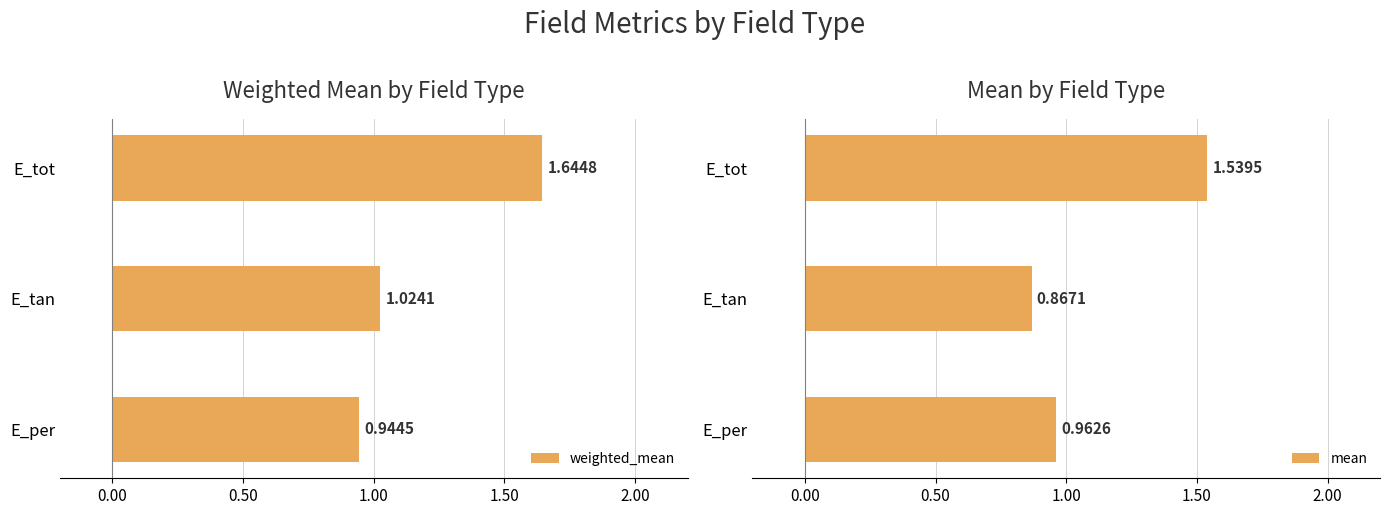

At how many categories does at least one series exceed 0?

3